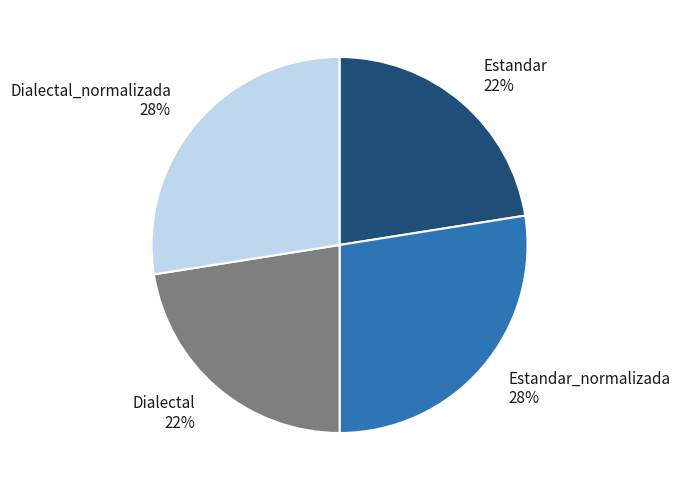

Approximately how many times larger is the value at Dialectal_normalizada compared to Estandar_normalizada?

1.0